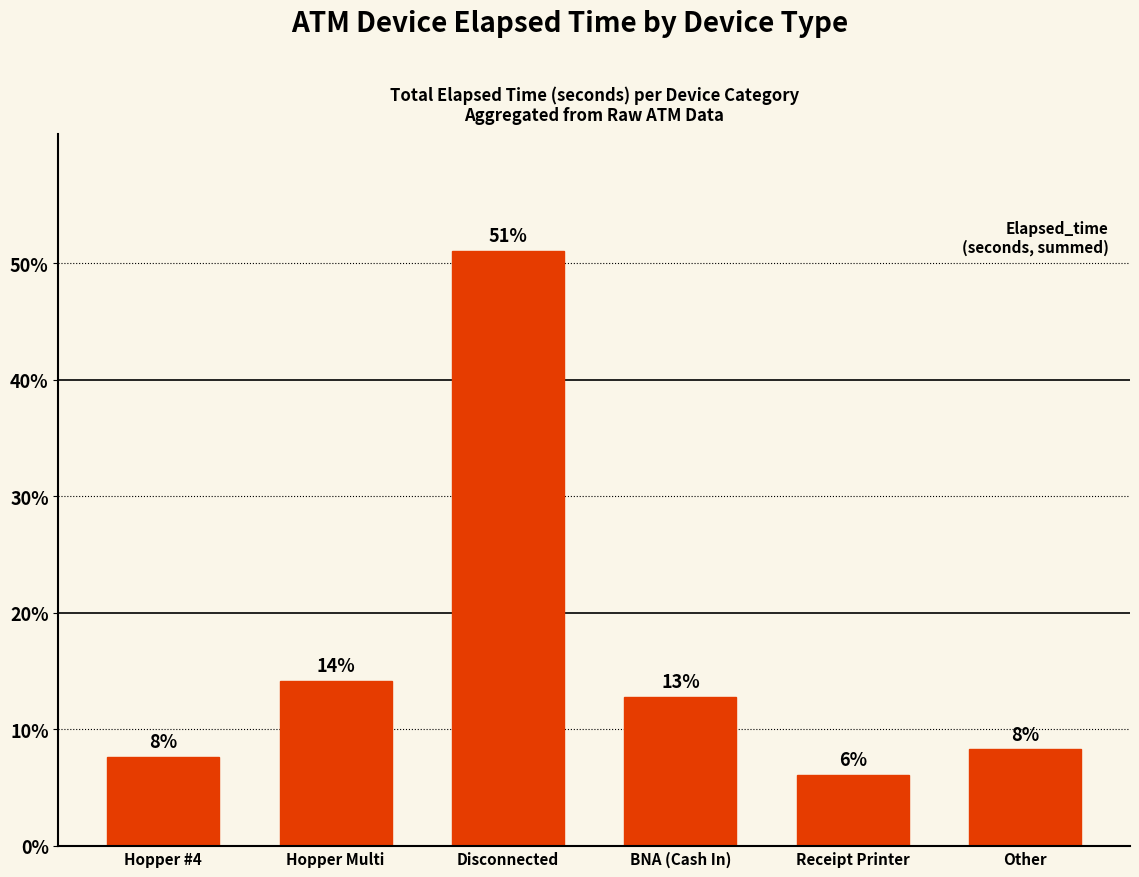

What is the change in value from Hopper #4 to Receipt Printer?

-1.6